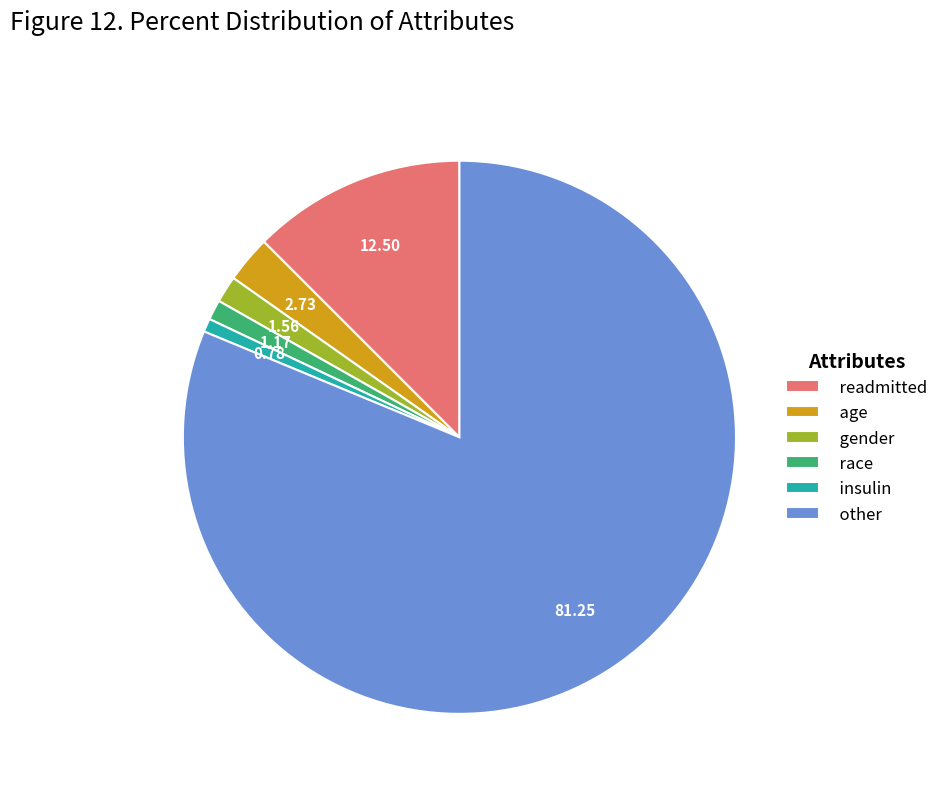

True or false: race accounts for 1% of the total.

True